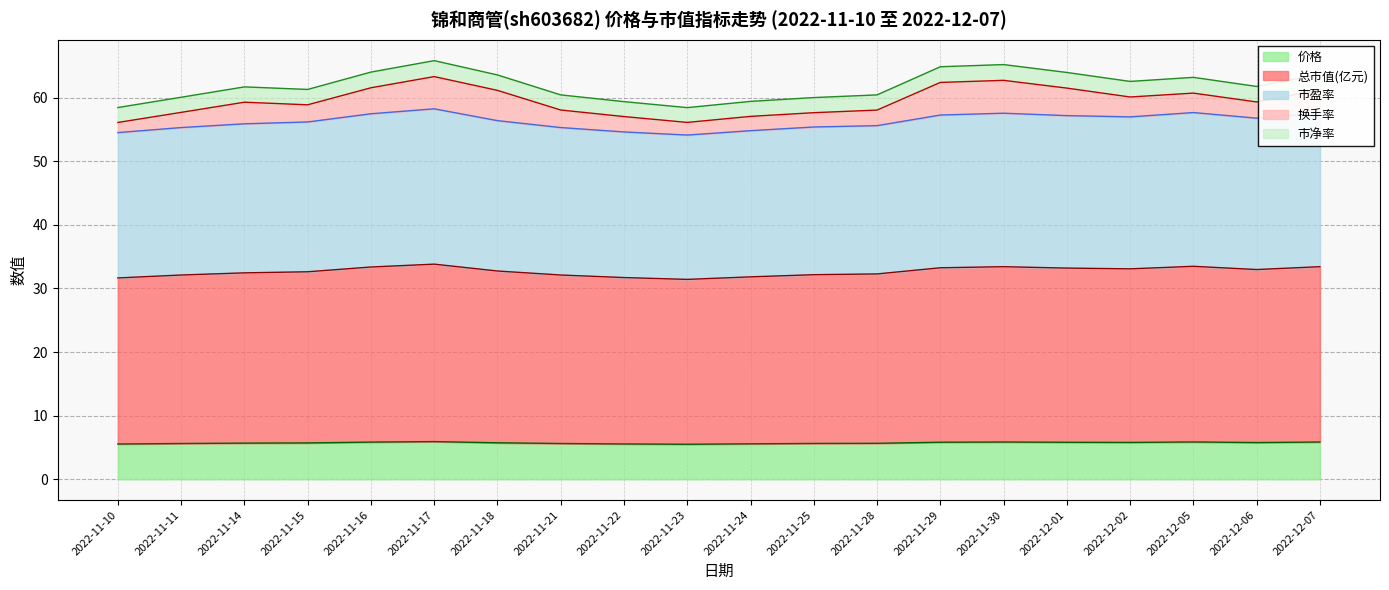

True or false: 总市值(亿元) has a value of 44.1 at 2022-11-28.

False